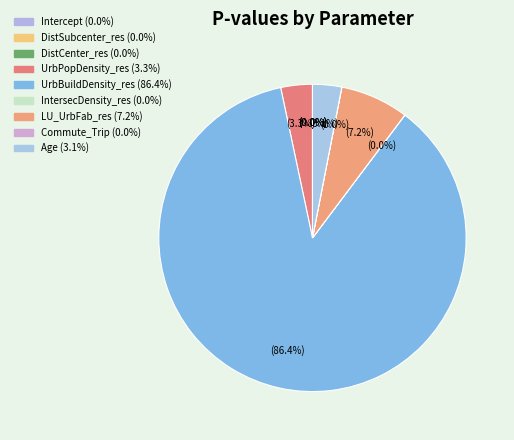

Rank the categories by value from lowest to highest.

DistCenter_res, DistSubcenter_res, Commute_Trip, IntersecDensity_res, Intercept, Age, UrbPopDensity_res, LU_UrbFab_res, UrbBuildDensity_res